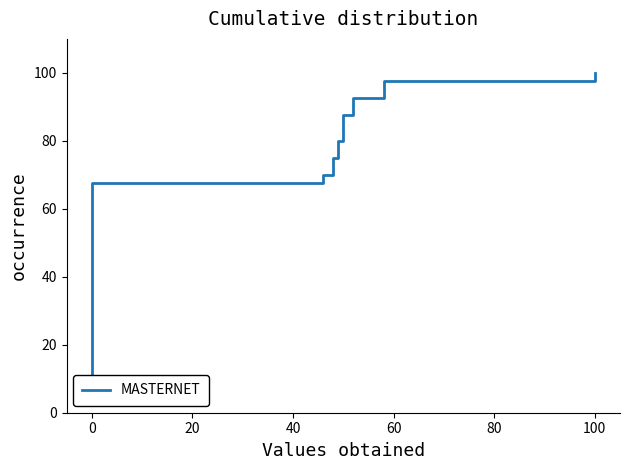

Does the chart display data point markers on the line(s)?

No